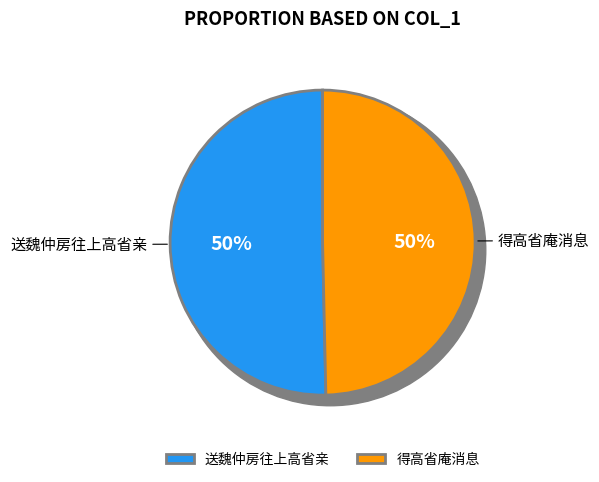

Is it true that 得高省庵消息 is 50% of the pie?

True